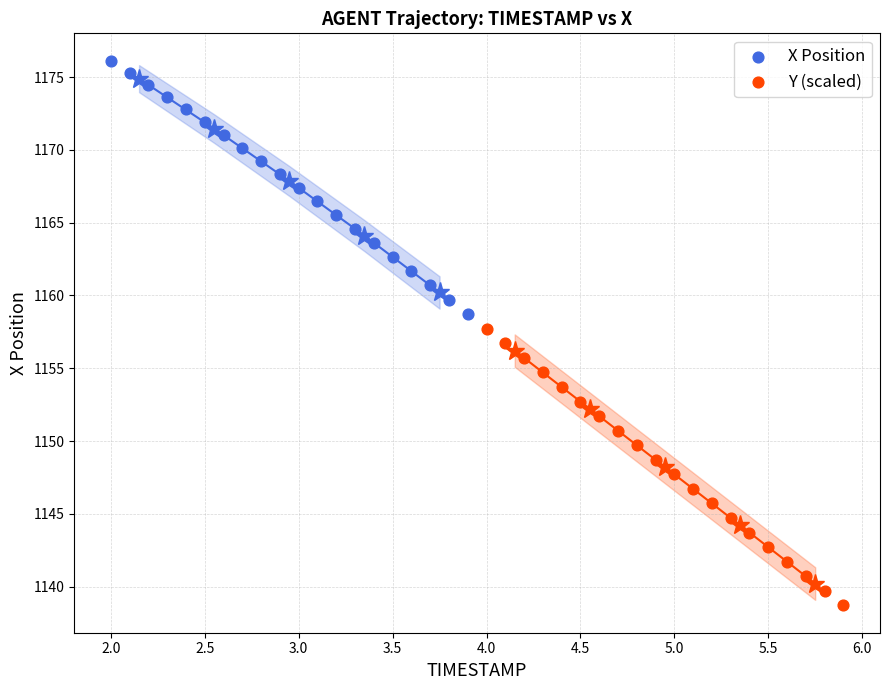

Which series reaches the minimum Y coordinate?

Y (scaled)